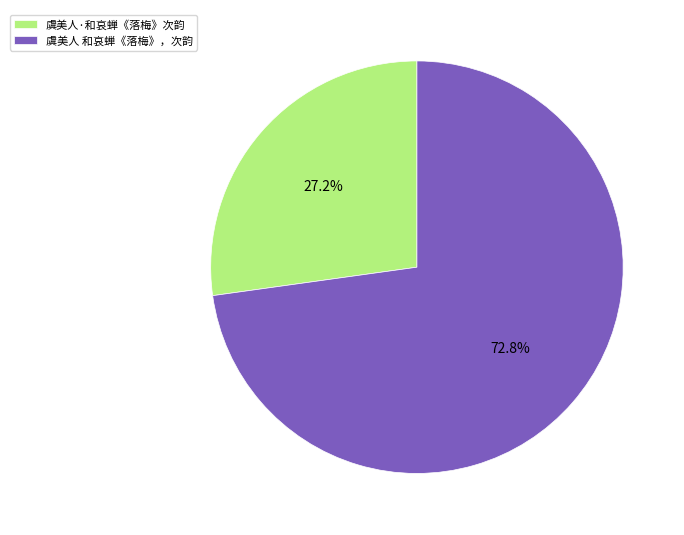

To the nearest percent, what is the difference between the 虞美人 和哀蝉《落梅》，次韵 and 虞美人·和哀蝉《落梅》次韵 slice percentages?

46%